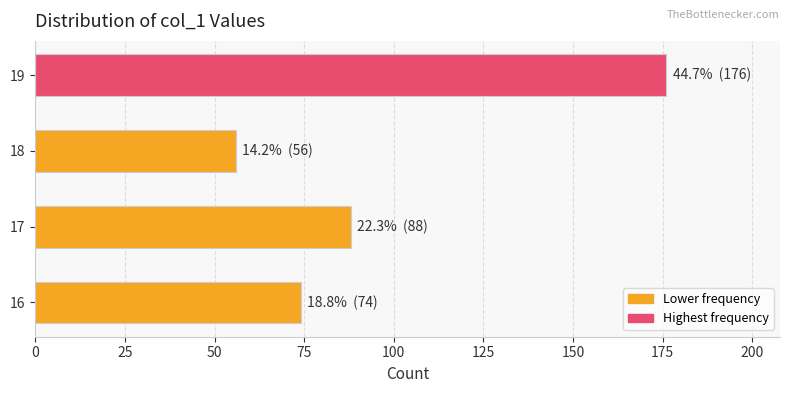

How many values are below 88?

2